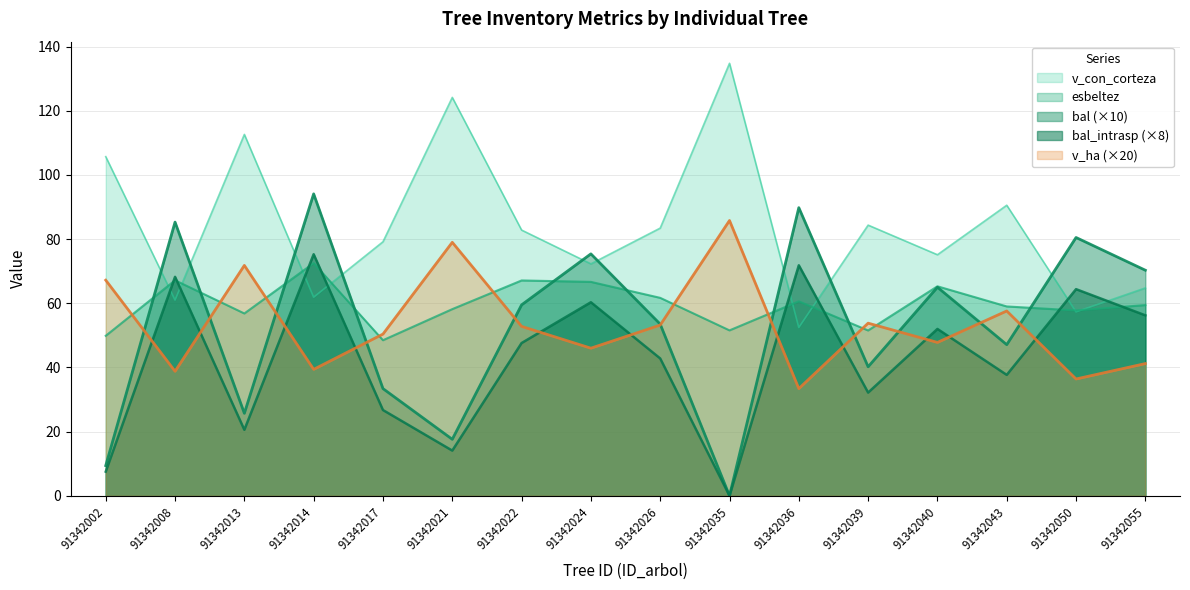

List the series in order of their peak value, lowest first.

esbeltez, bal_intrasp (×8), v_ha (×20), bal (×10), v_con_corteza